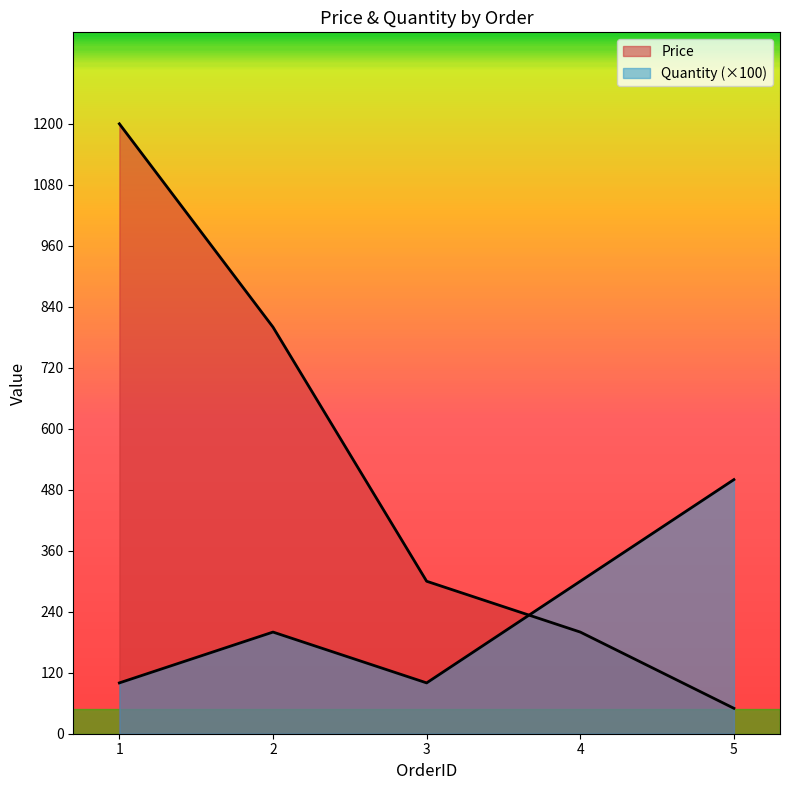

How many series are shown in this chart?

2